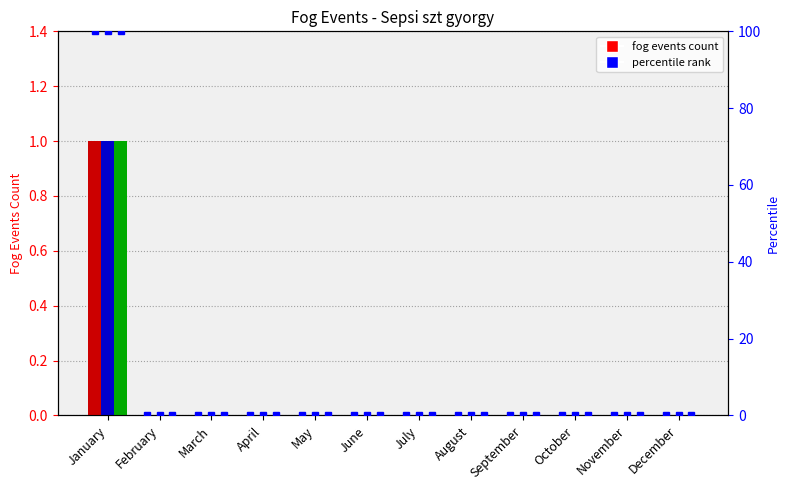

Is it true that Hour 7 equals 0 at February?

True